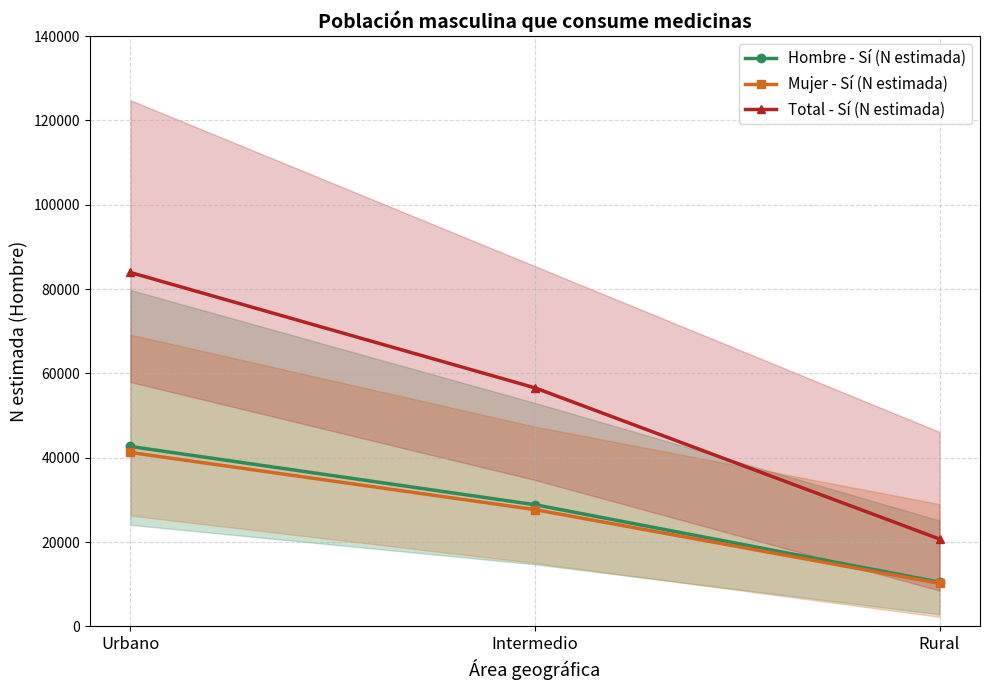

Is it true that Mujer - Sí (N estimada) equals 10216 at Rural?

True